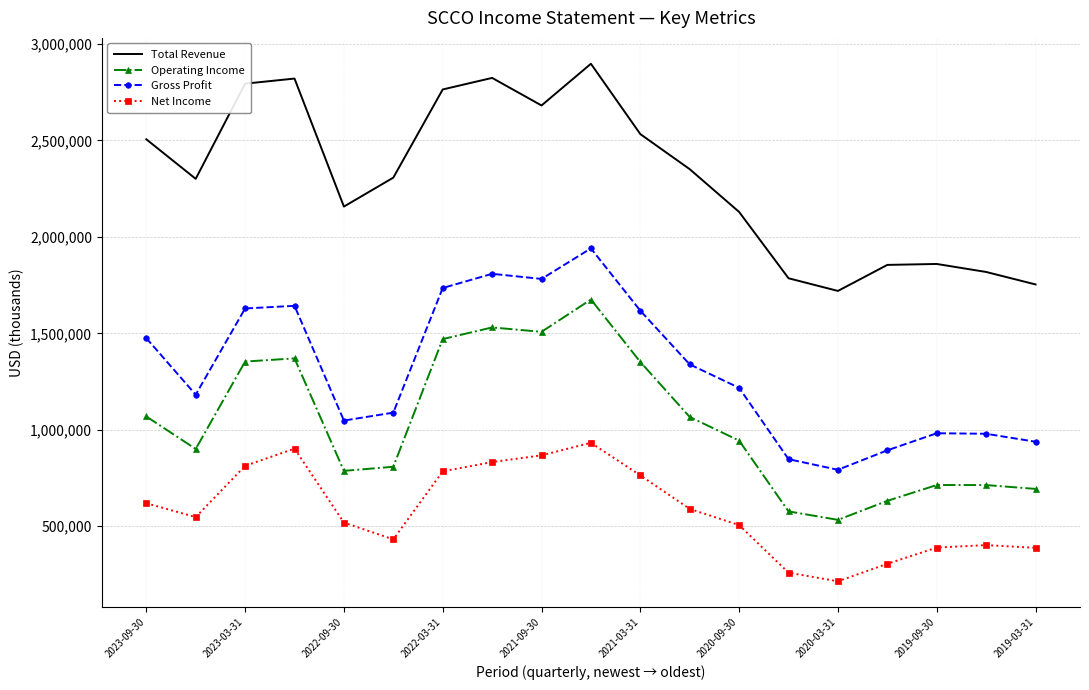

What is the difference between the maximum and minimum values in the Operating Income series?

1141900